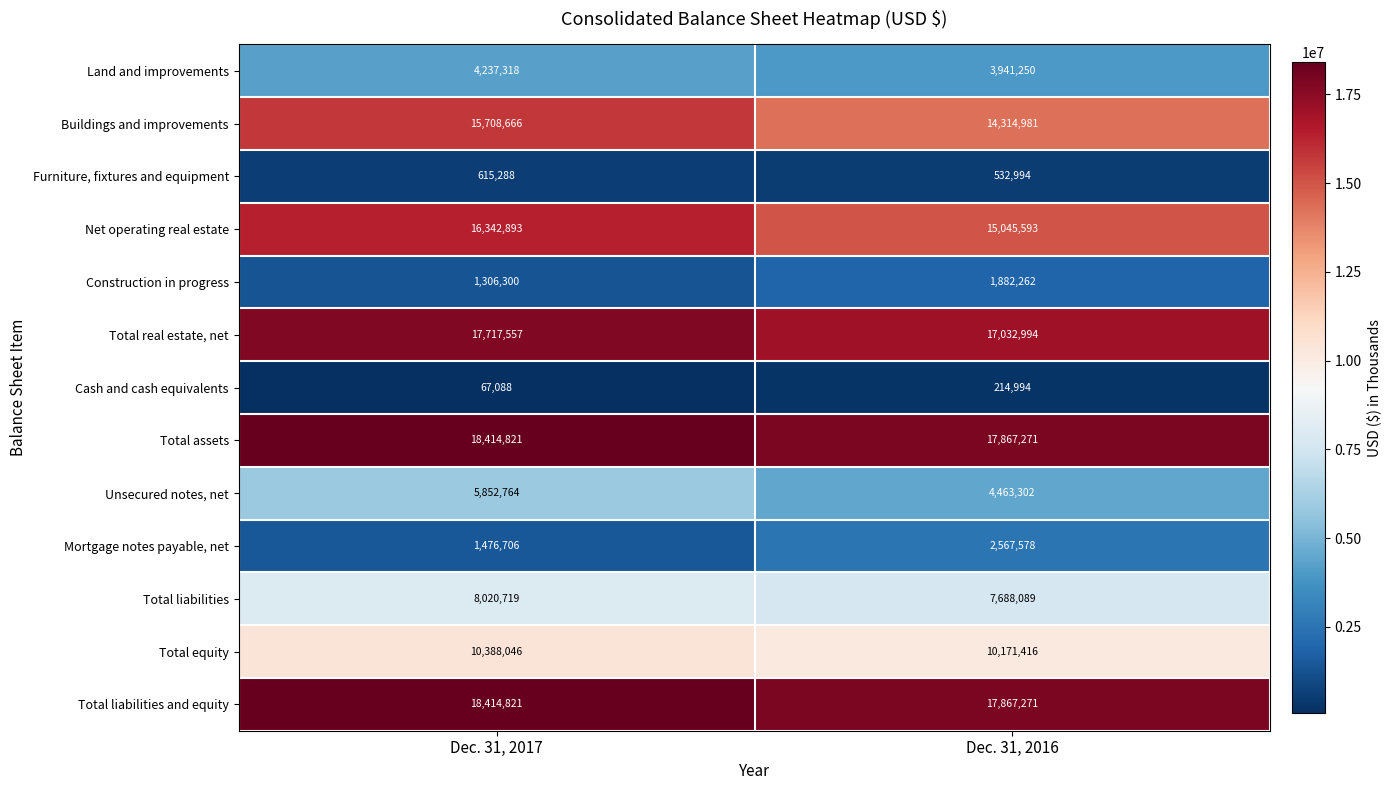

Which series has the largest range (max minus min)?

Buildings and improvements